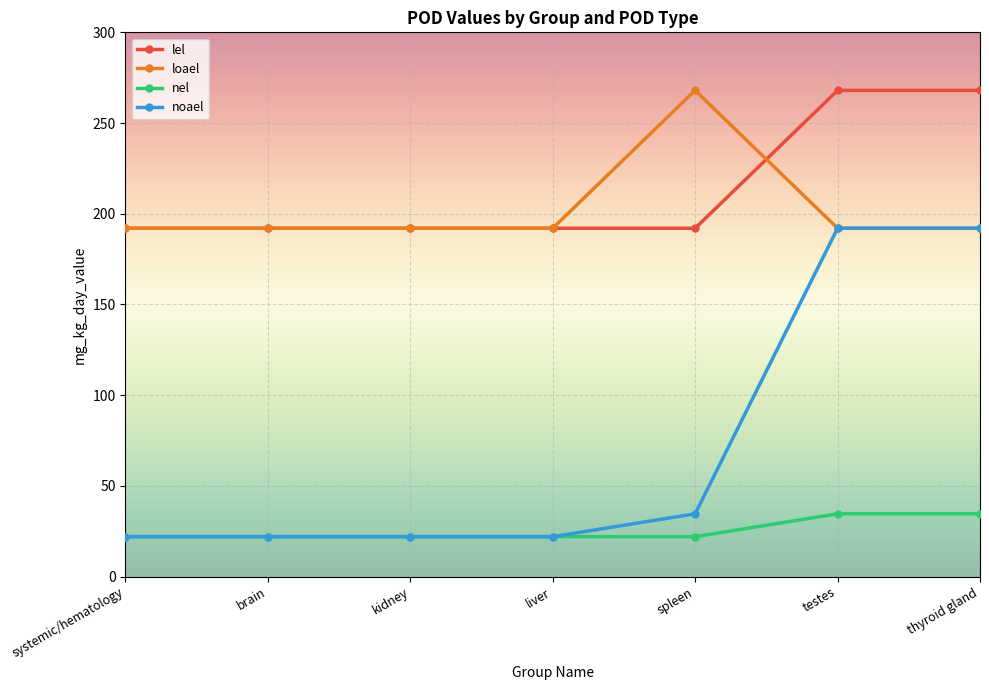

True or false: loael and nel cross at least once.

False